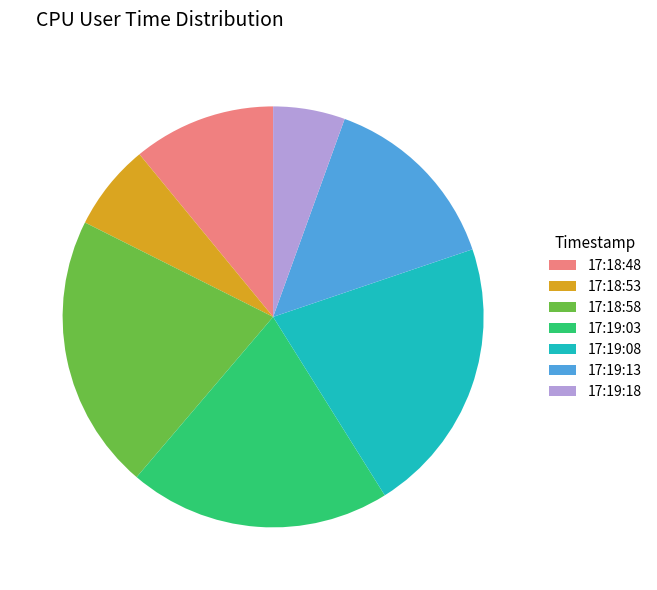

Between 17:19:13 and 17:19:08, which is larger?

17:19:08